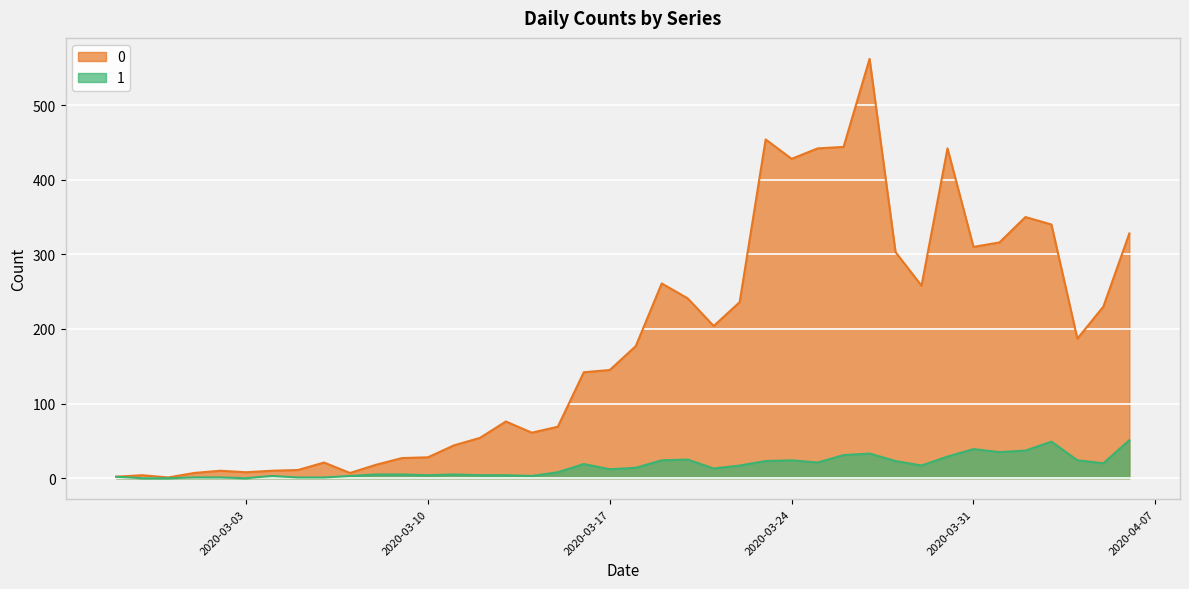

True or false: 1 has a value of 5 at 2020-03-22.

False